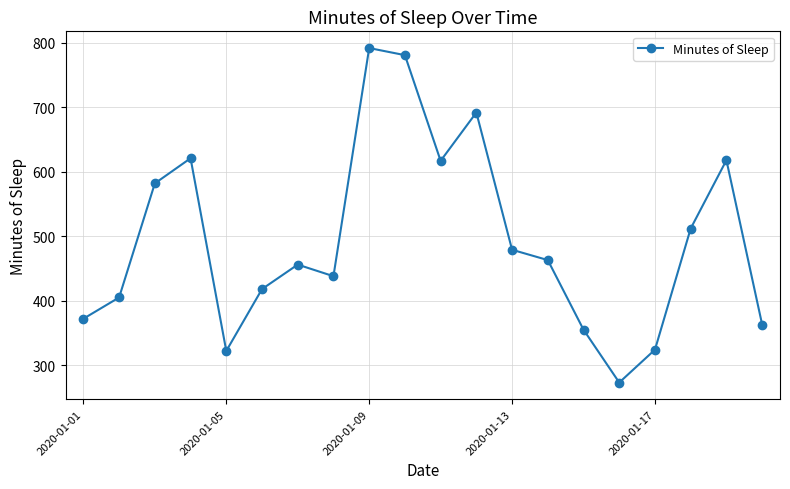

What is the greatest value displayed?

792